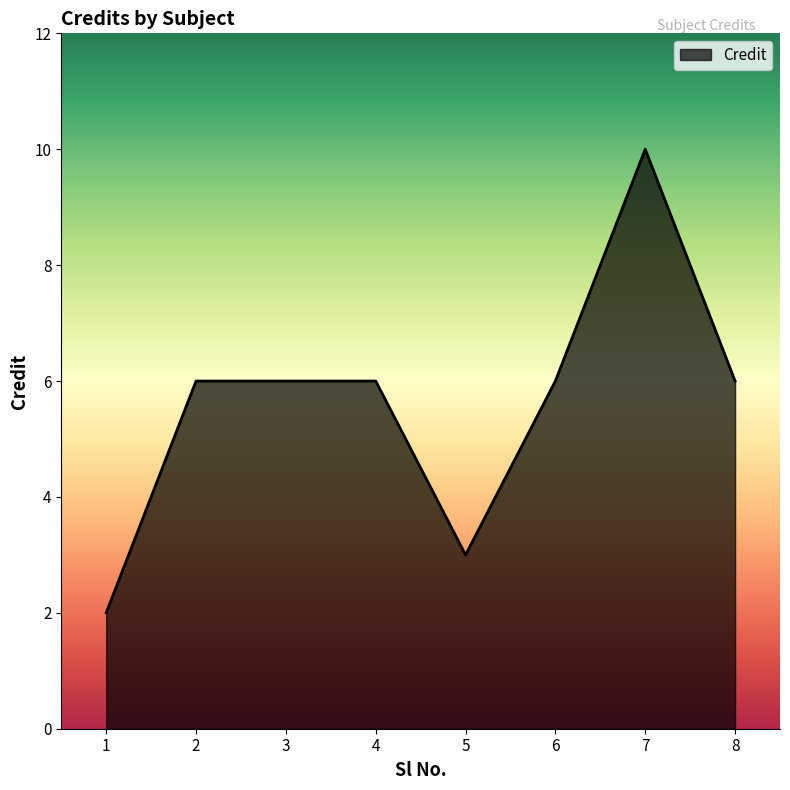

How many lines are shown in the chart?

1